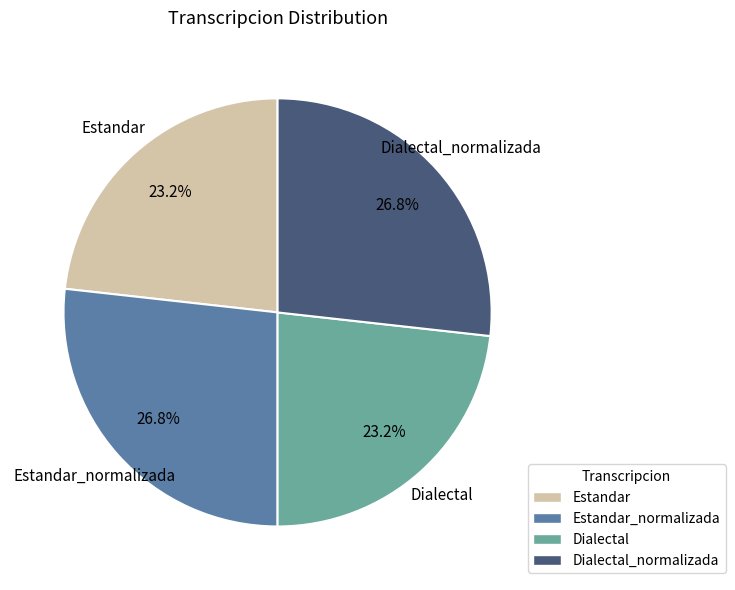

Does any single category account for the majority?

No